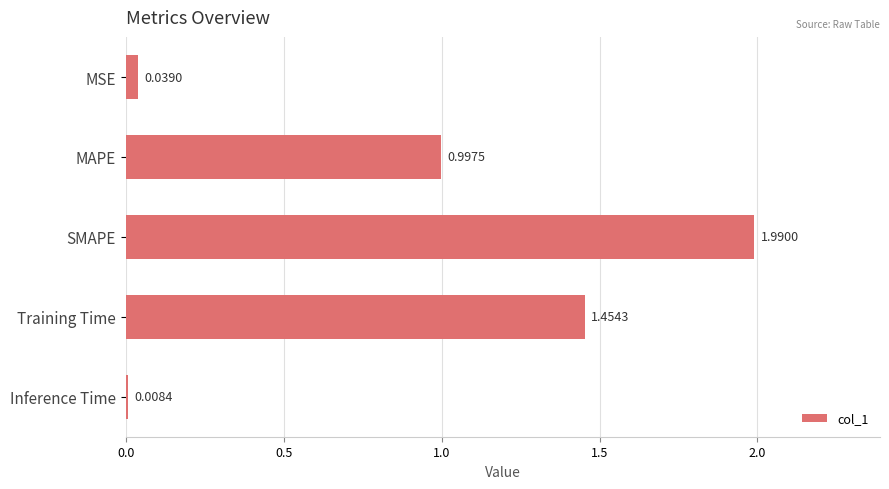

What is the label of the 5th bar from the bottom?

MSE